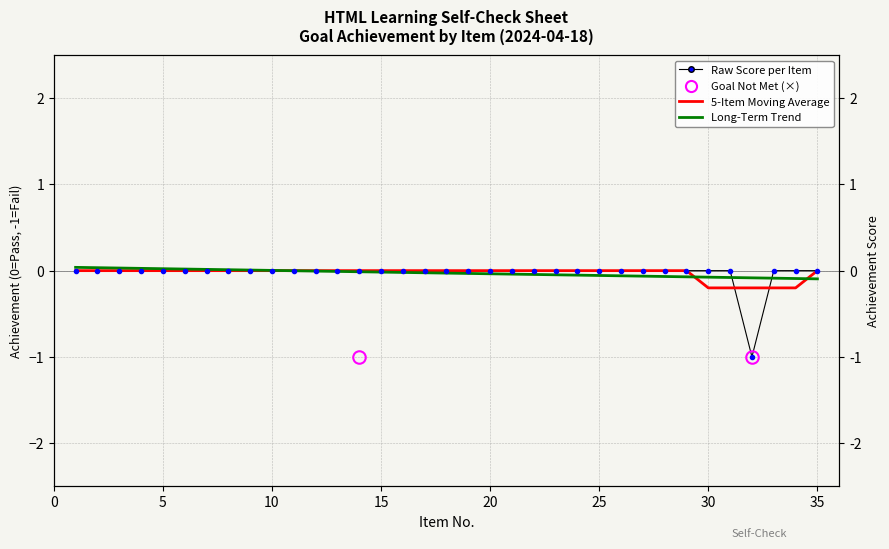

List the labels in order of value, largest first.

1, 2, 3, 4, 5, 6, 7, 8, 9, 10, 11, 12, 13, 14, 15, 16, 17, 18, 19, 20, 21, 22, 23, 24, 25, 26, 27, 28, 29, 30, 31, 33, 34, 35, 32